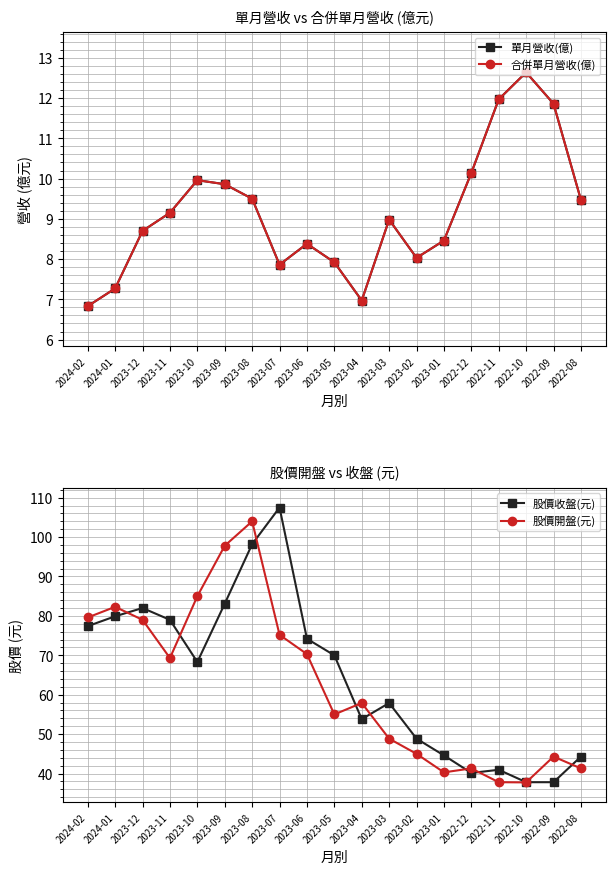

True or false: 單月營收(億) and 合併單月營收(億) intersect in this chart.

False